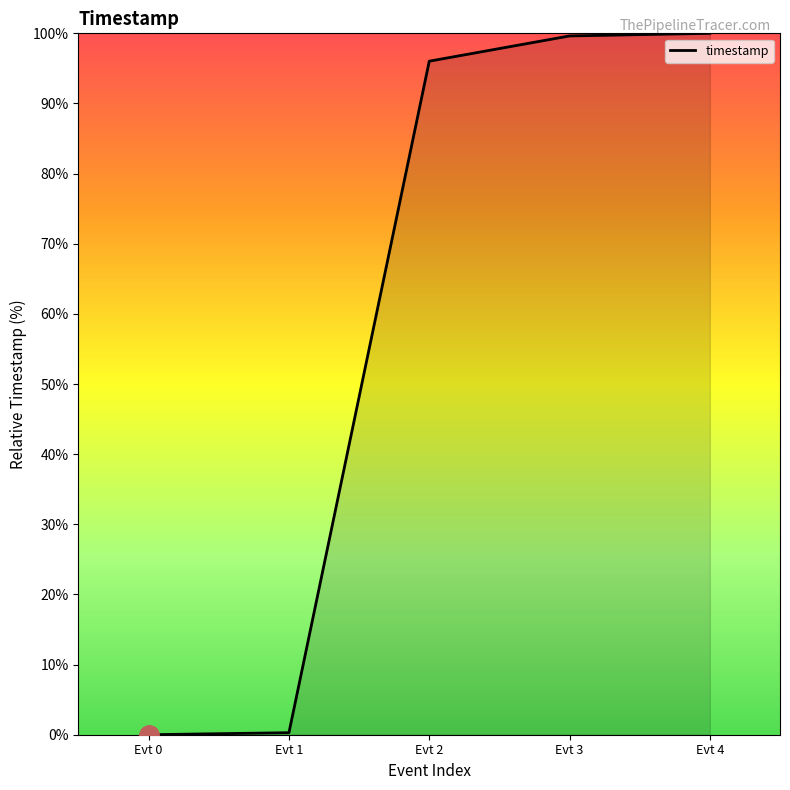

What is the sum of the values at Evt 2 and Evt 3?

195.7